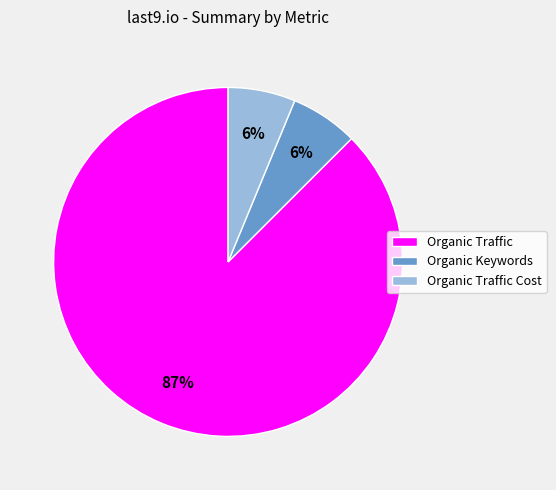

To the nearest percent, what is the average slice percentage?

33%